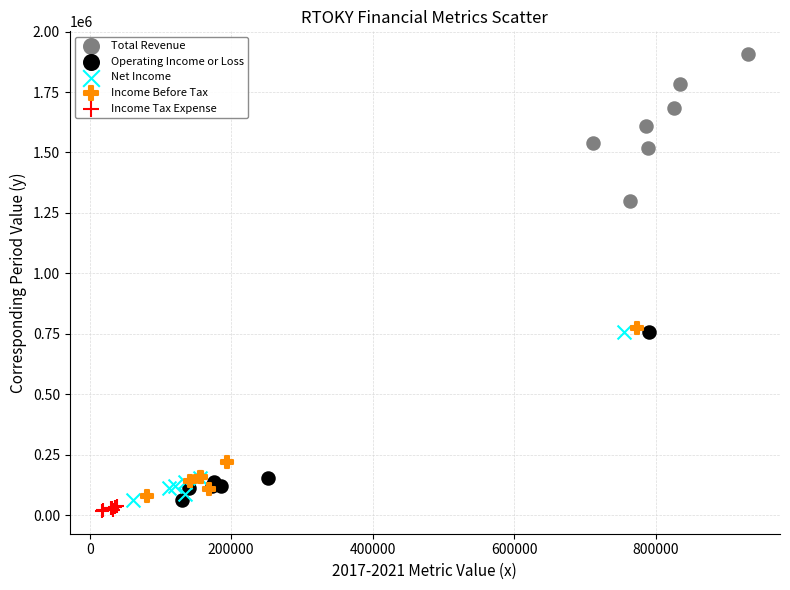

Which series contains the highest Y value?

Total Revenue